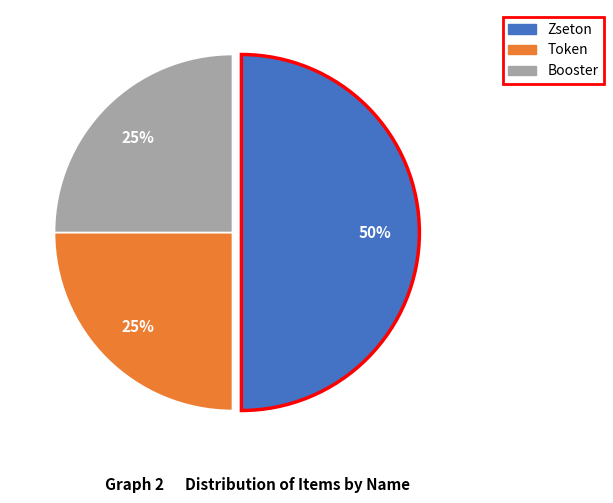

True or false: Booster accounts for 32% of the total.

False